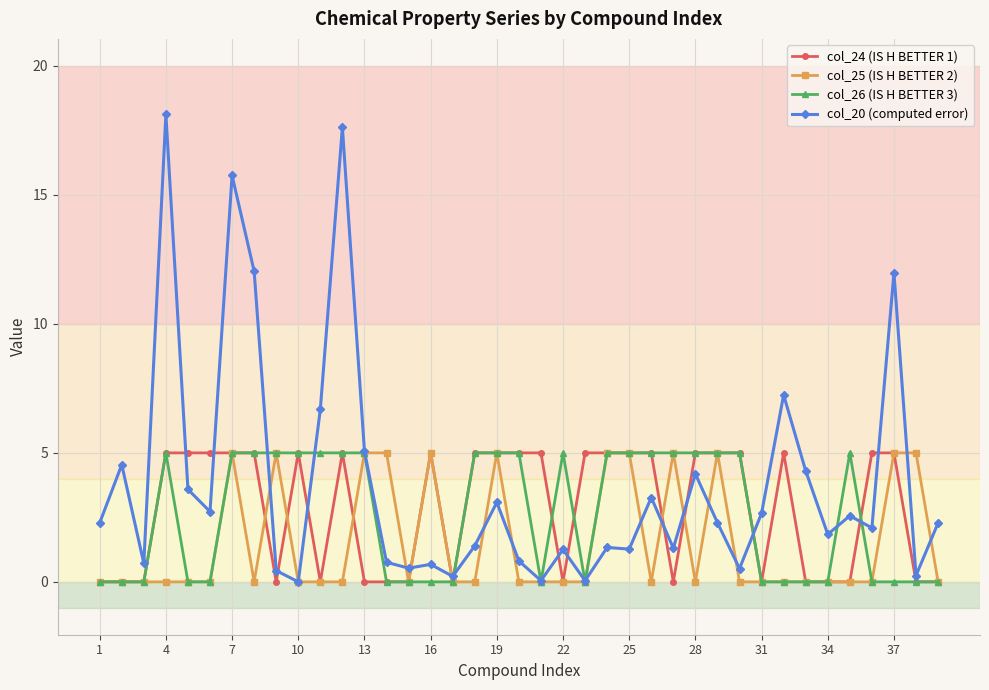

What is the highest value of the col_26 (IS H BETTER 3) series?

5.0